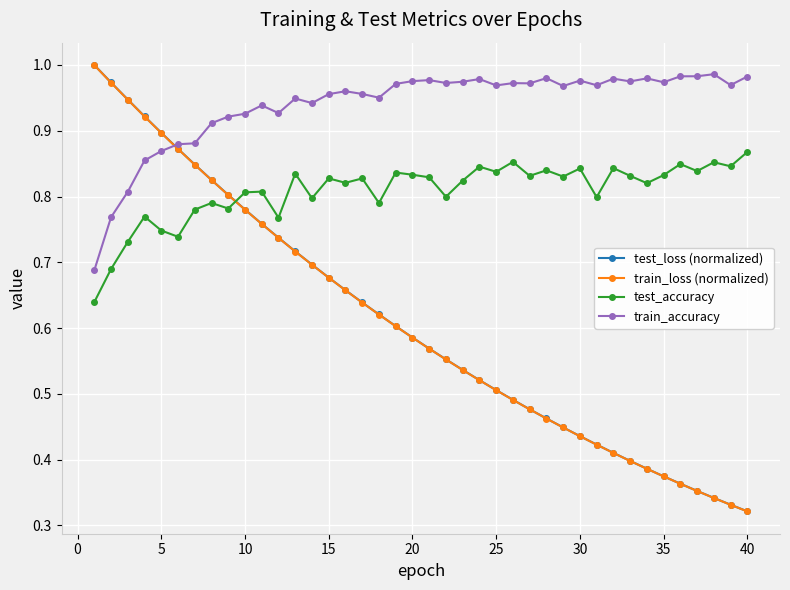

Which series has the widest spread of values?

test_loss (normalized)